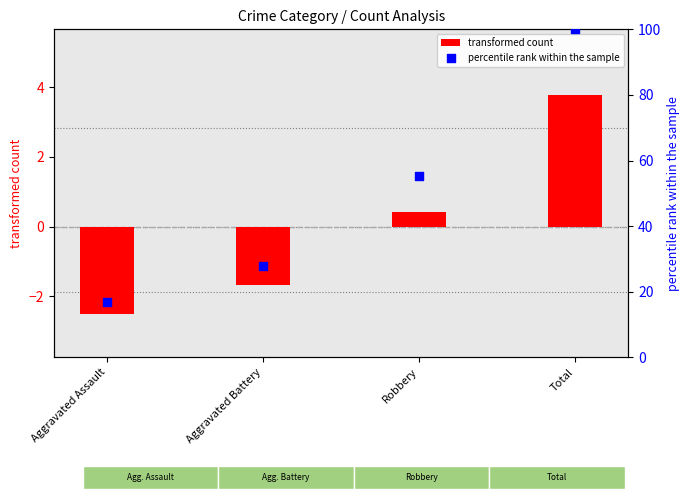

What are all the series names shown in the legend?

transformed count, percentile rank within the sample